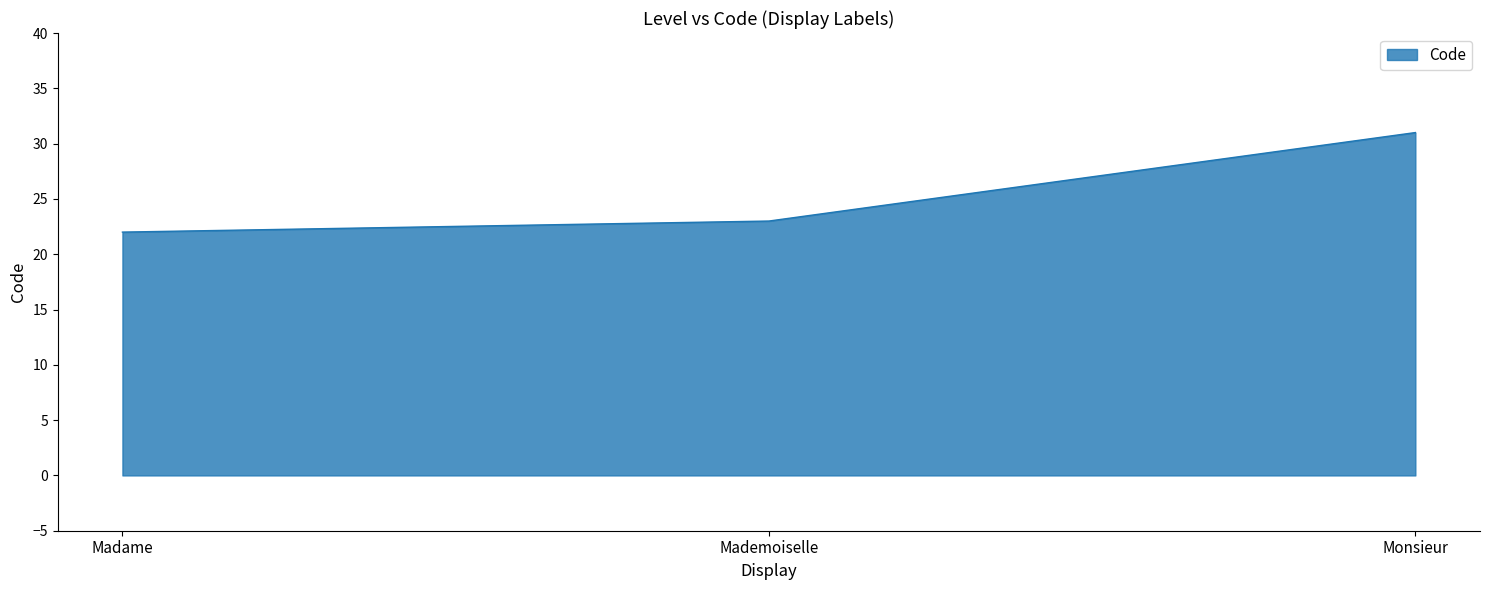

Does the chart display data point markers on the line(s)?

No